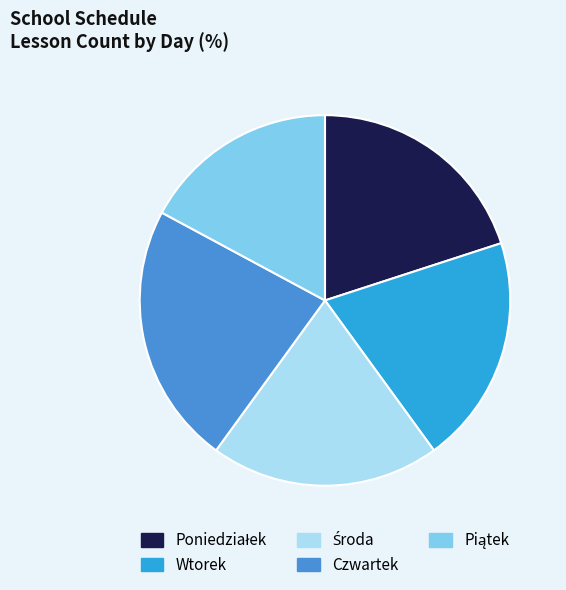

Between Wtorek and Czwartek, which is larger?

Czwartek